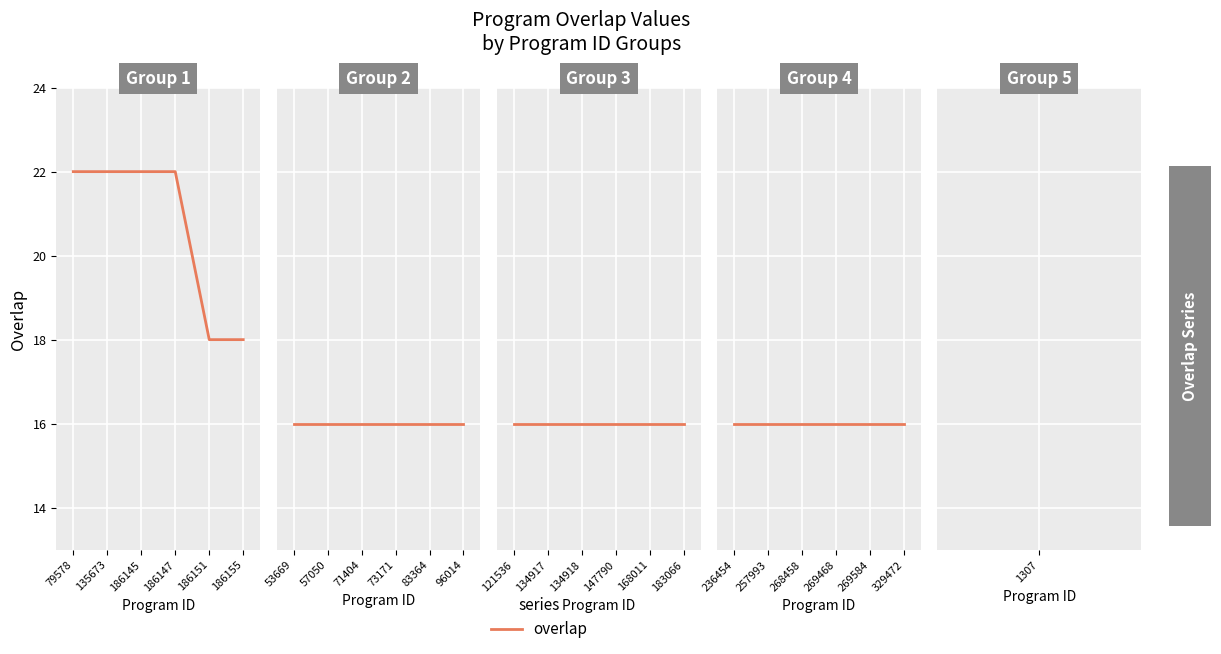

Count the number of values greater than 16.

6